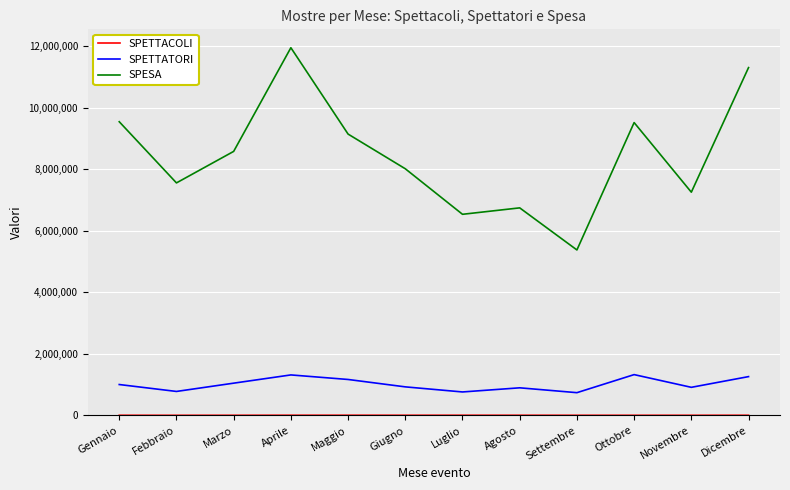

The SPESA series shows 15327162.9 at Marzo. True or false?

False